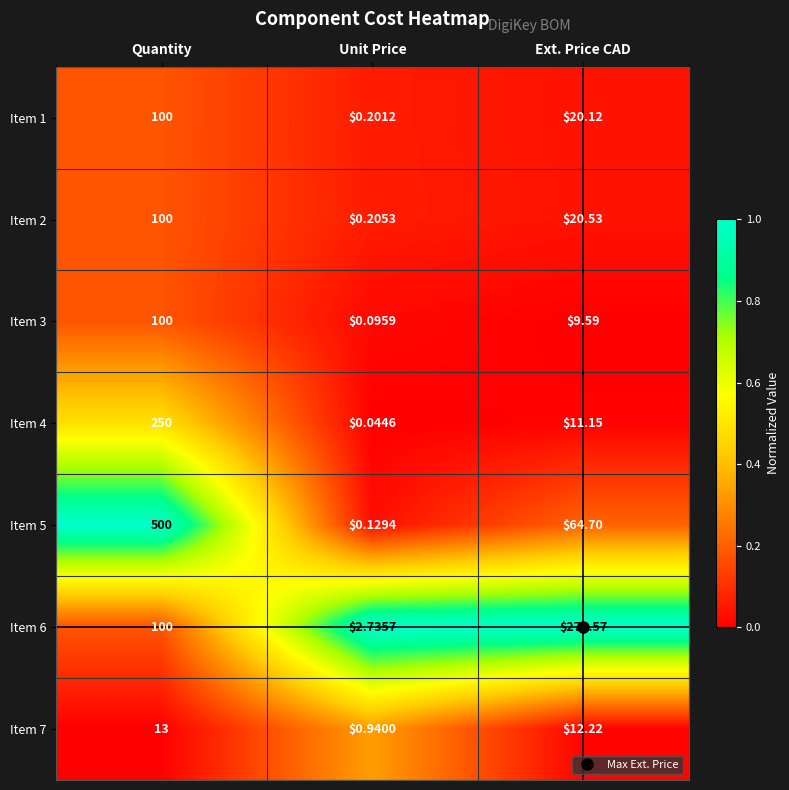

At which category is the sum across all series the highest?

Quantity